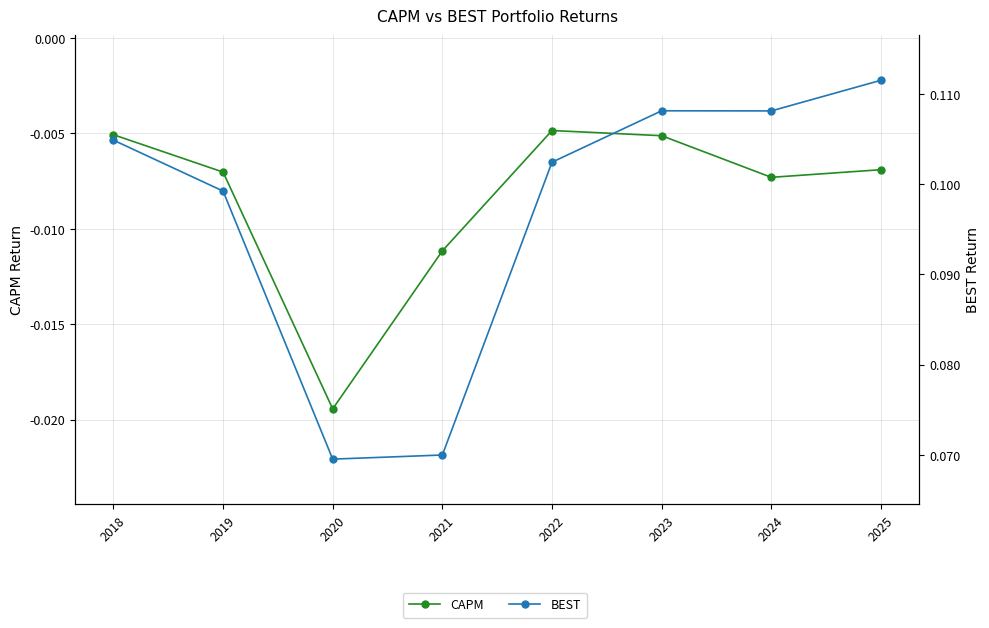

Which series has the largest total across all categories?

BEST